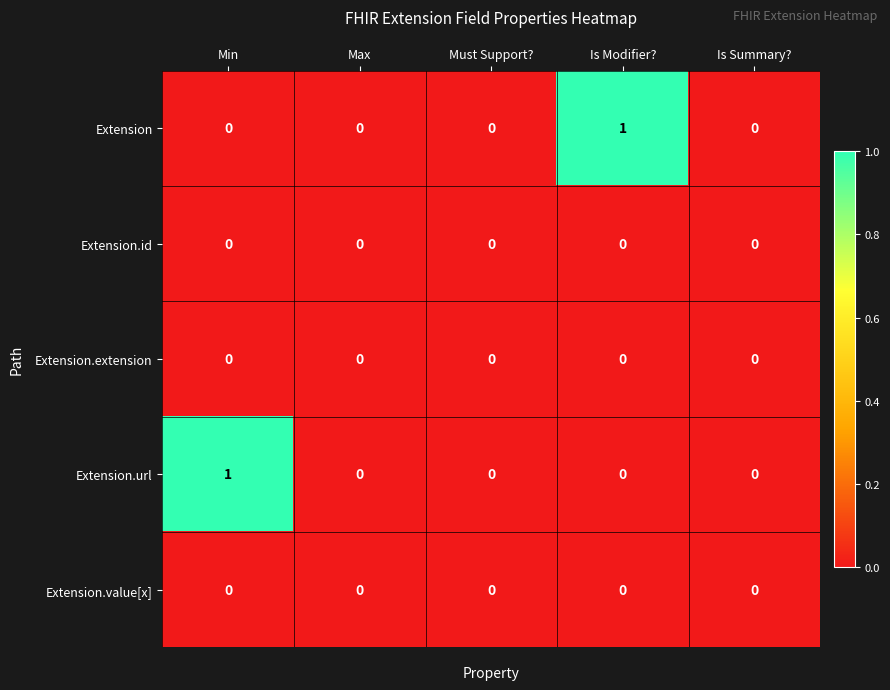

Reading left to right, what are all the values shown in this chart?

Extension: 0	0	0	1	0
Extension.id: 0	0	0	0	0
Extension.extension: 0	0	0	0	0
Extension.url: 1	0	0	0	0
Extension.value[x]: 0	0	0	0	0